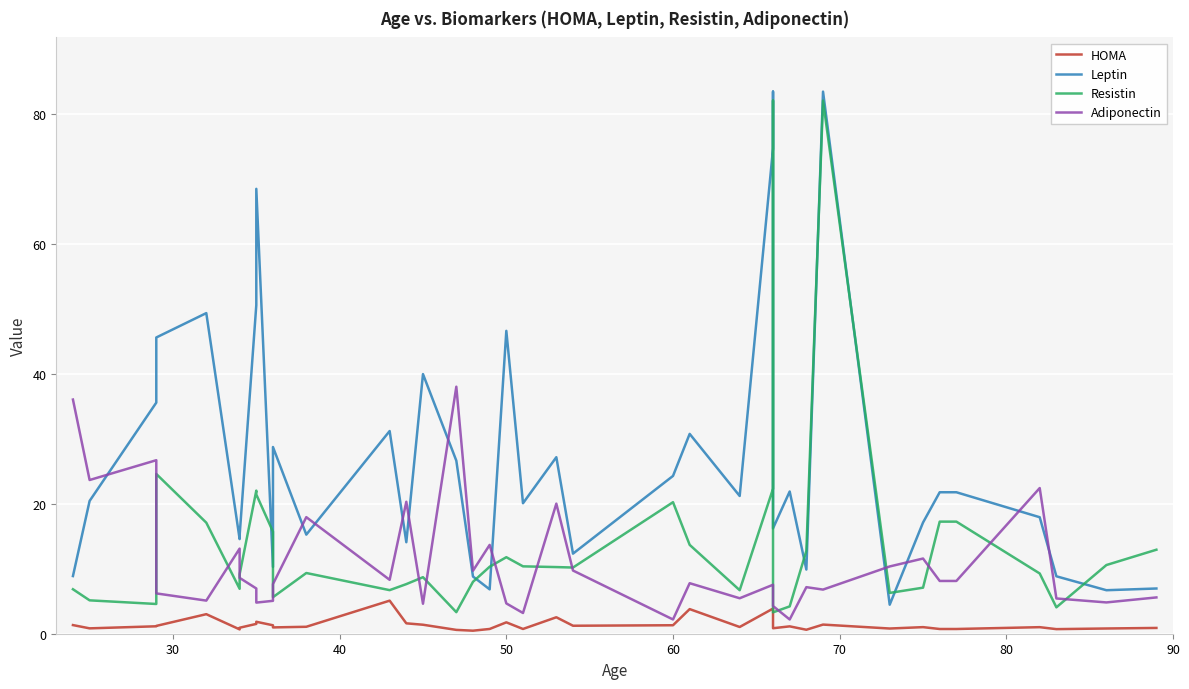

Count the number of categories in the chart.

39